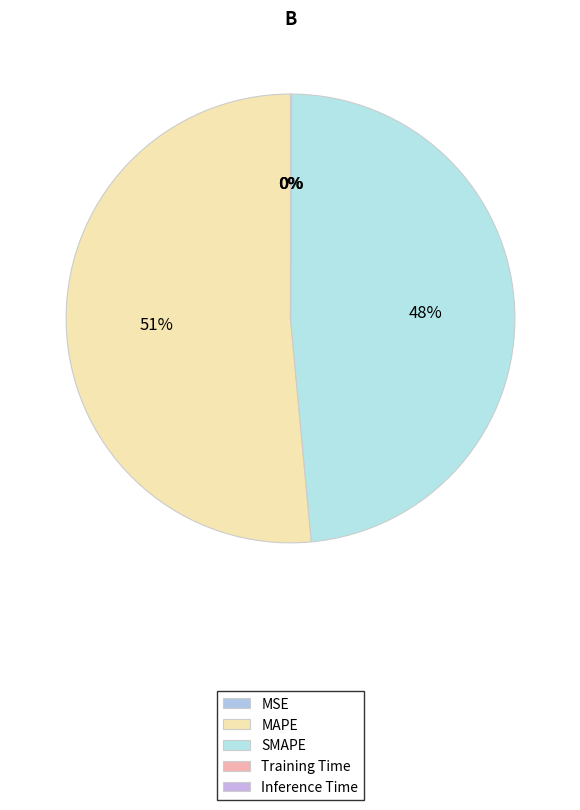

True or false: MAPE accounts for 62% of the total.

False